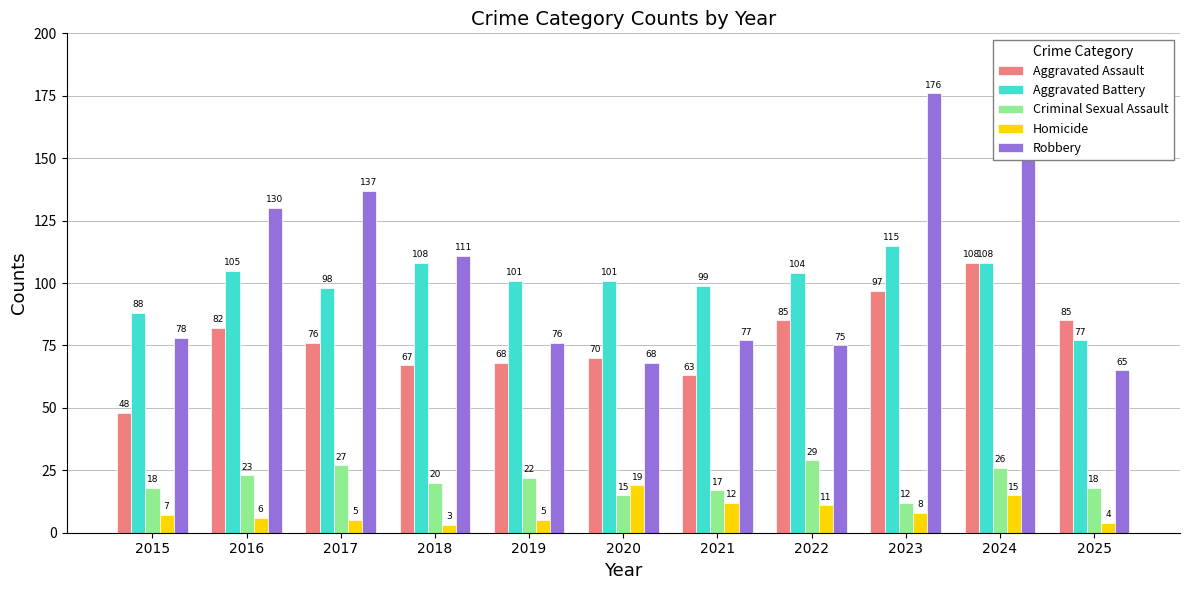

Which category has the highest value in the Criminal Sexual Assault series?

2022